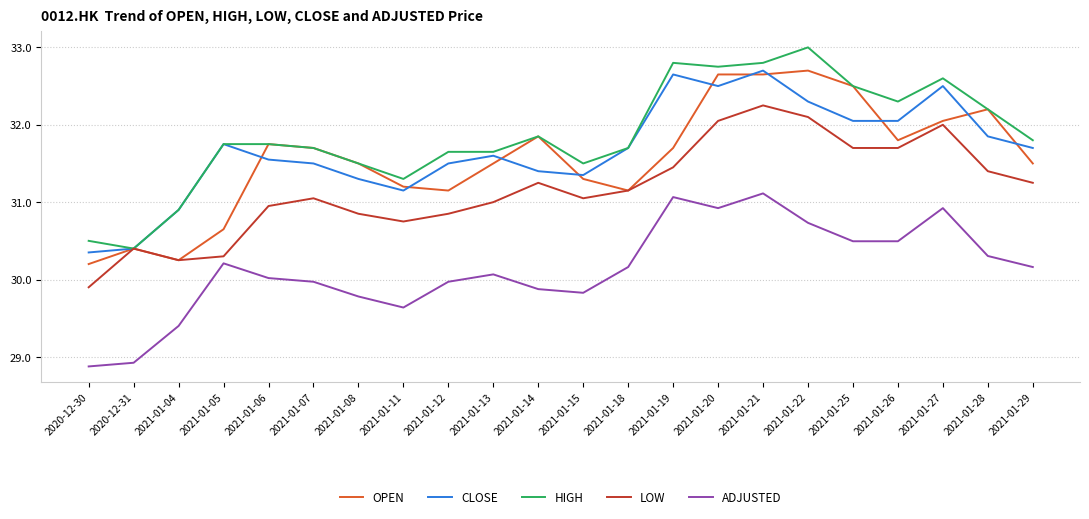

What is the maximum value for HIGH?

33.0